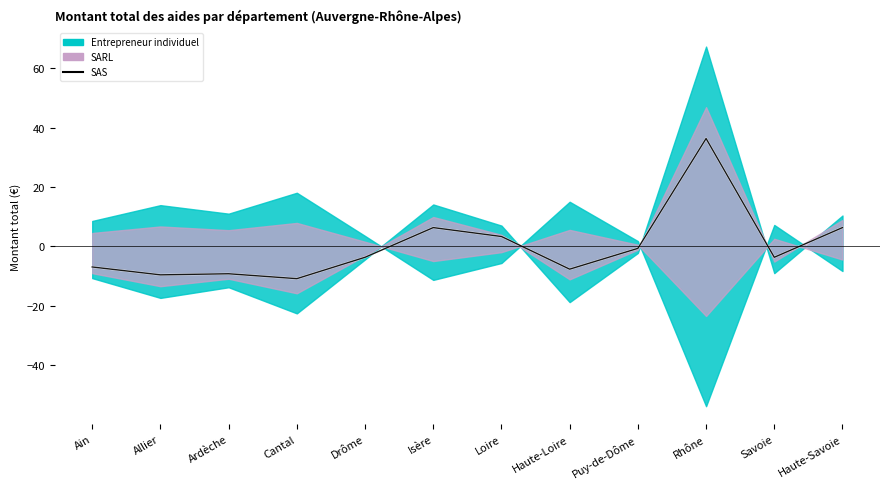

What is the smallest value displayed?

-10.9